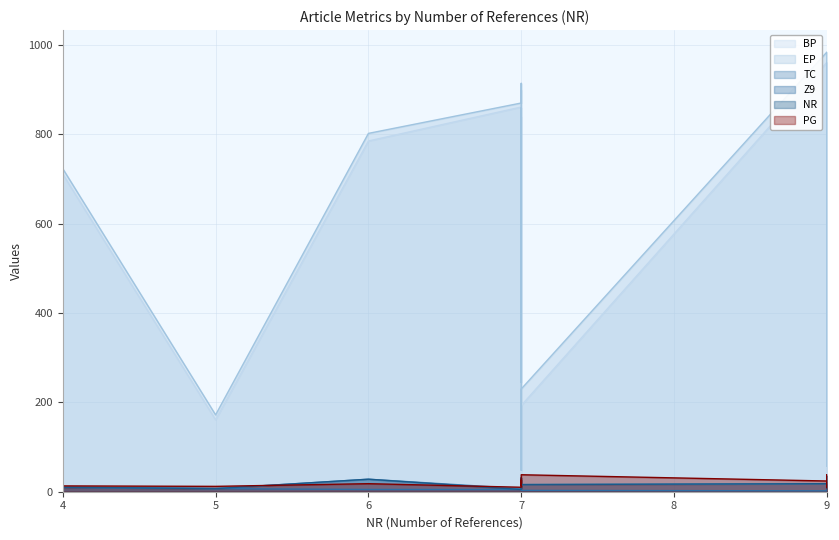

How many series are shown in this chart?

6